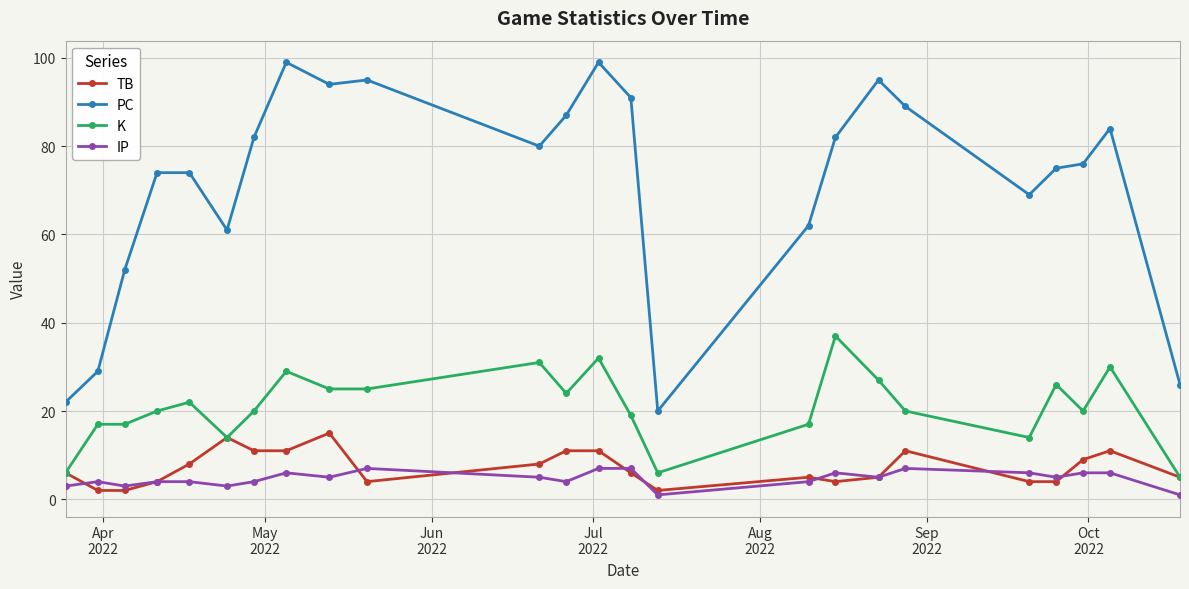

At how many categories does at least one series exceed 40?

20